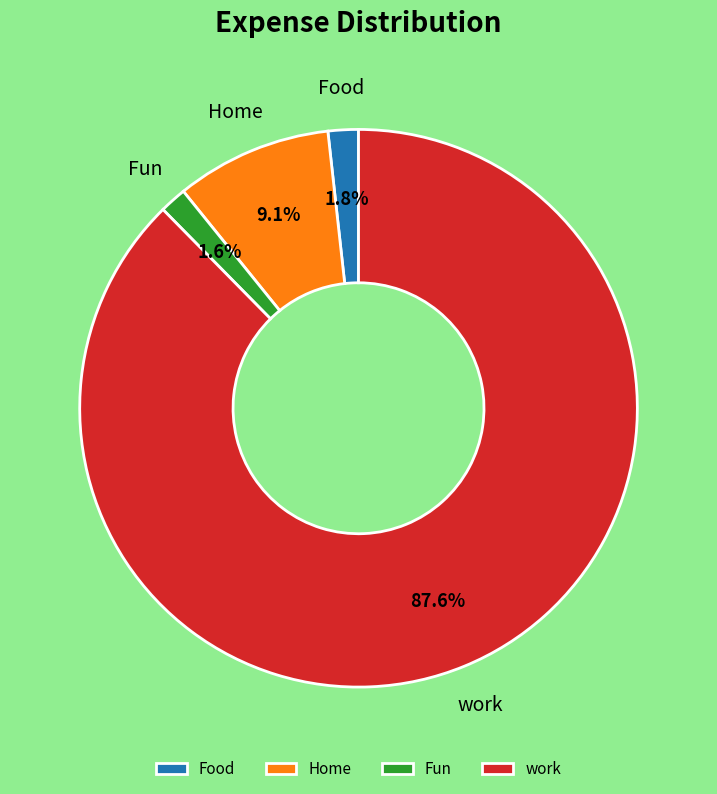

Is there a majority slice in this chart?

Yes